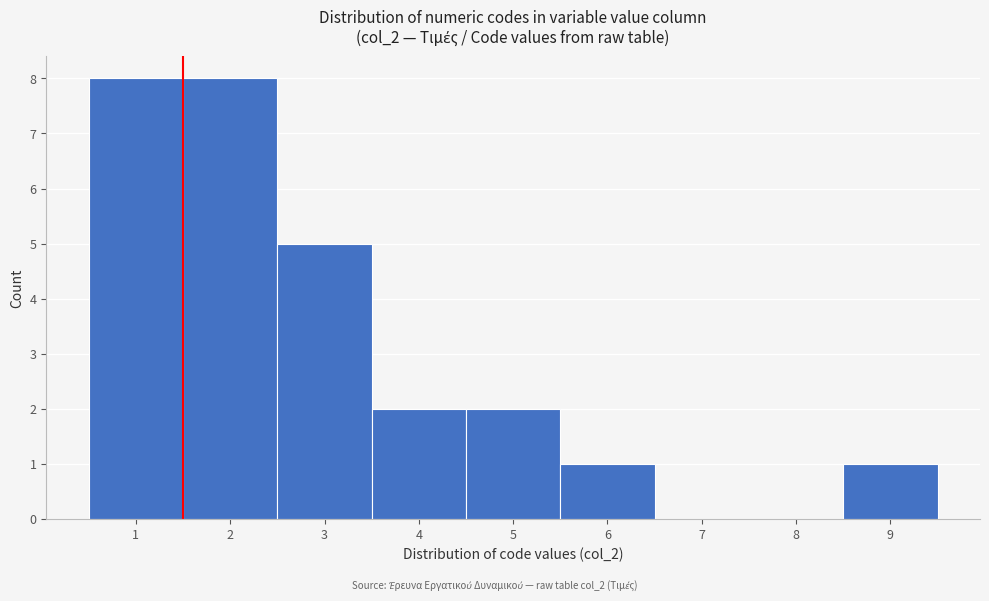

What is the height of the bar covering 1.5 to 2.5 on the x-axis? The values are not printed on the chart, so give them approximately, as read against the axis.

8